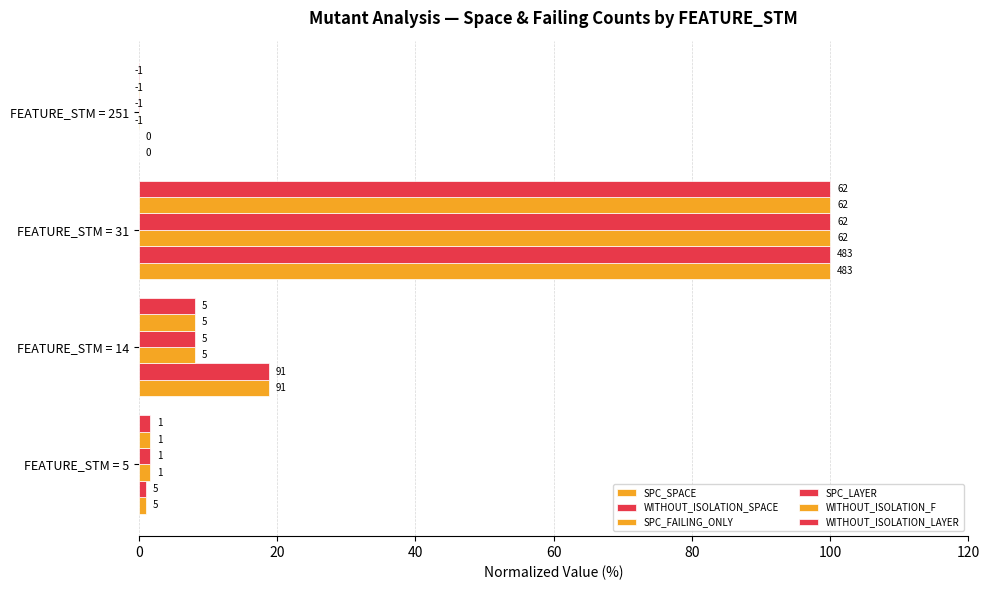

List the series in order of their peak value, lowest first.

SPC_SPACE, WITHOUT_ISOLATION_SPACE, SPC_FAILING_ONLY, SPC_LAYER, WITHOUT_ISOLATION_F, WITHOUT_ISOLATION_LAYER